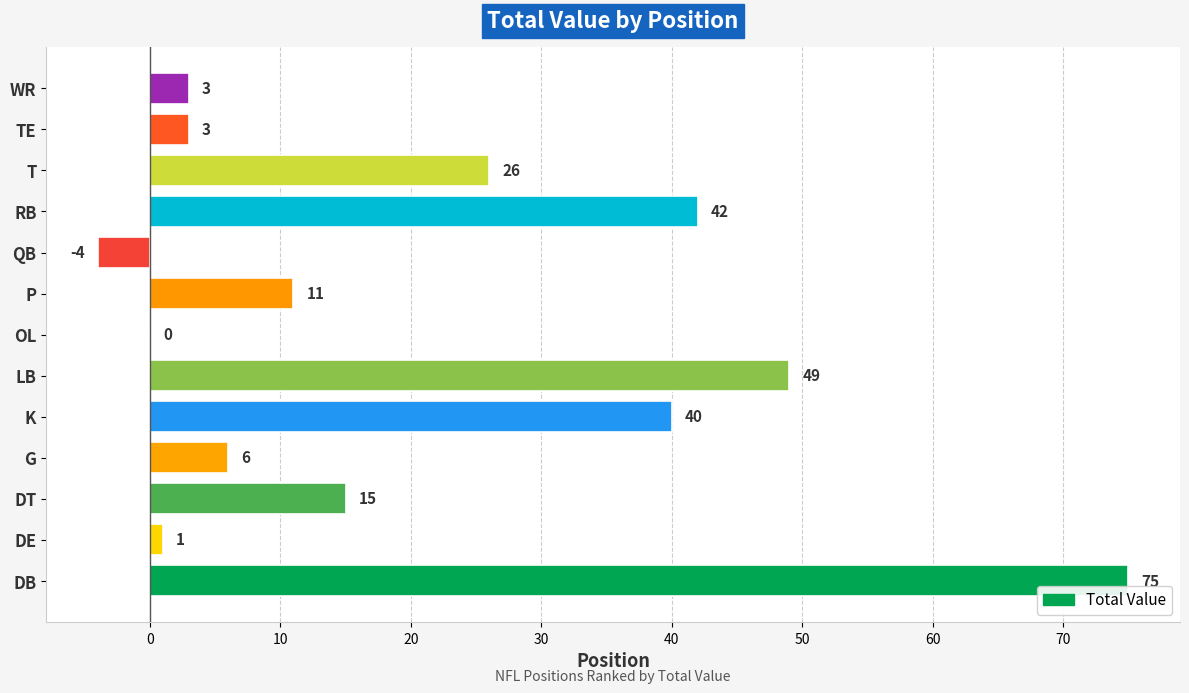

Where is the data nearest to the value 35?

K